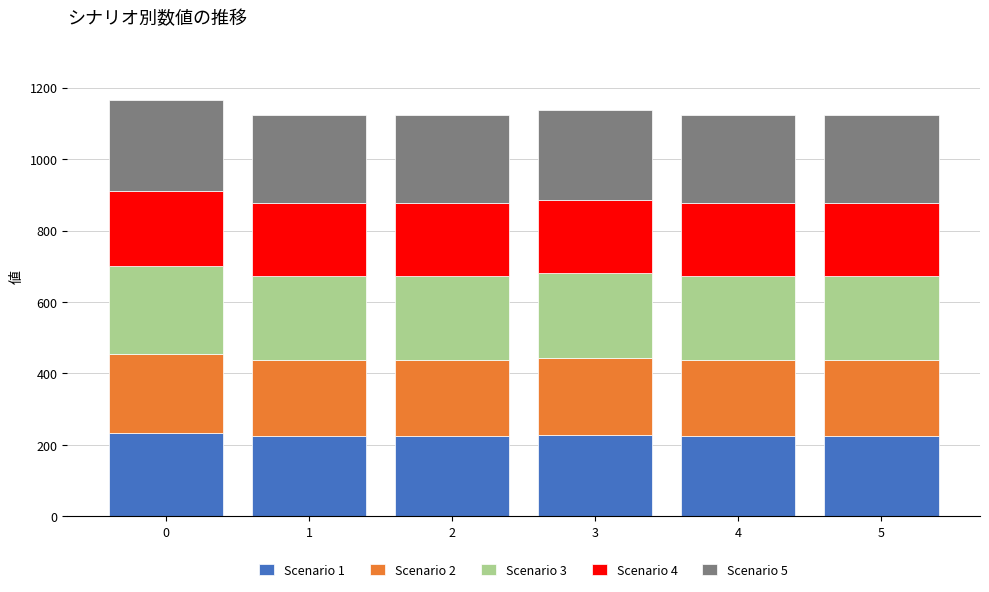

What is the total value across all series at 2?

1123.5